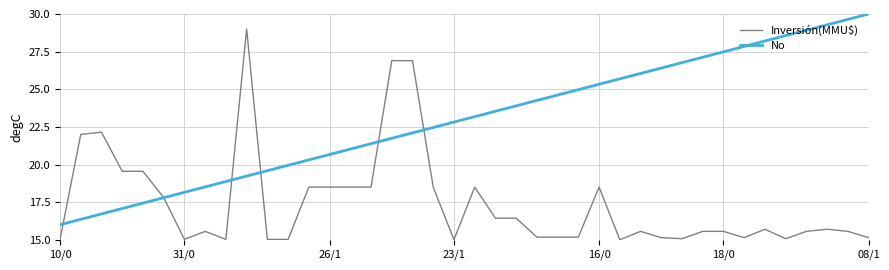

What is the minimum value shown in the chart?

15.0